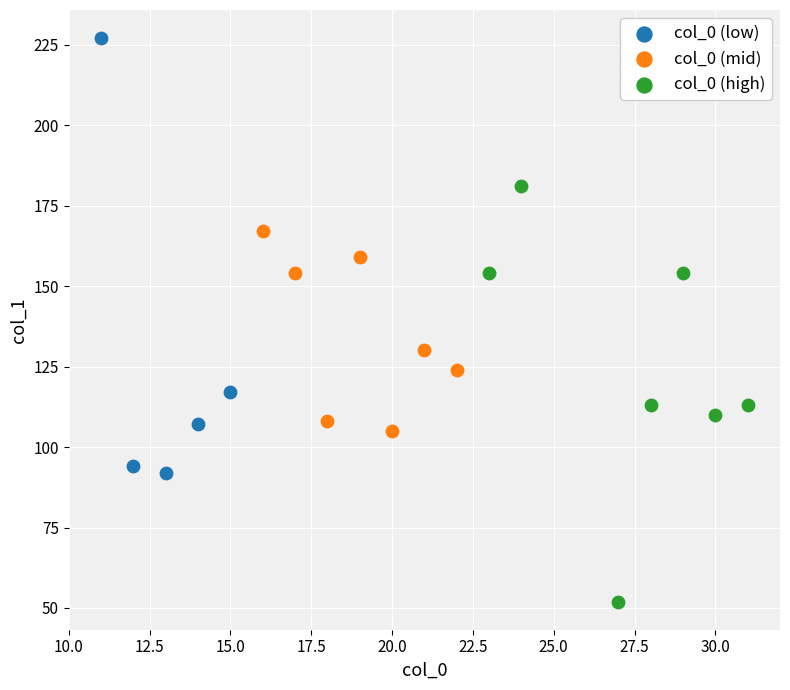

Which series contains the highest Y value?

col_0 (low)